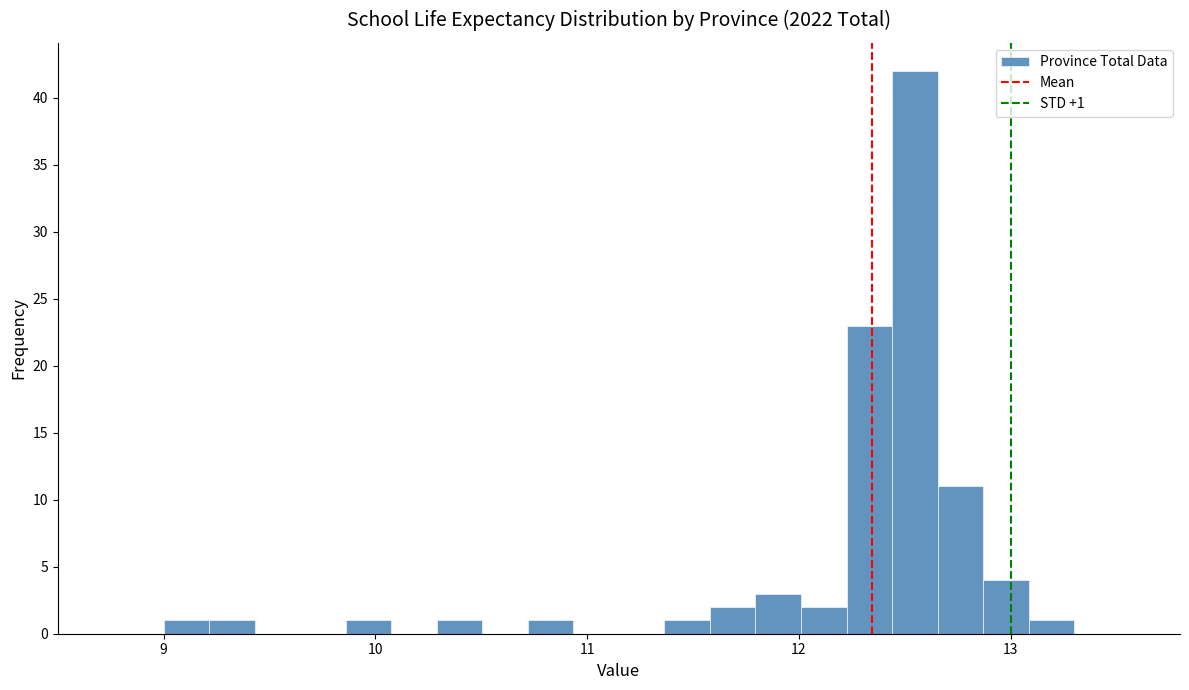

Around what value on the x-axis is the tallest bar? Give the approximate position of its centre, as read against the axis.

12.5